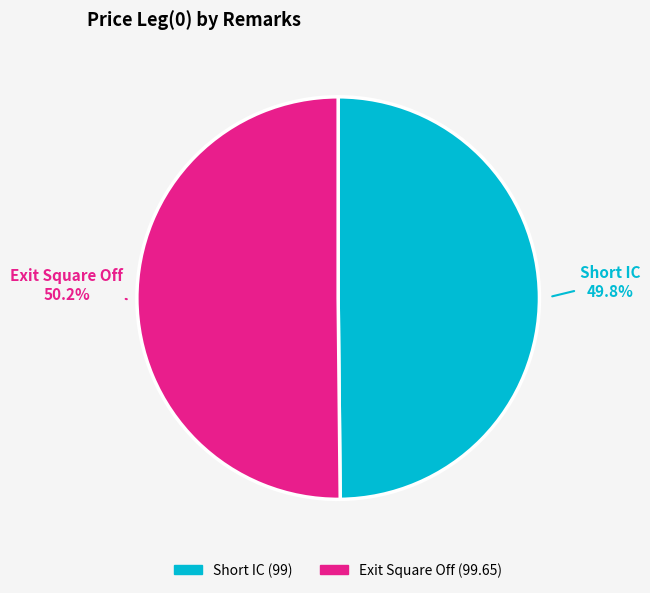

How many slices are in this pie chart?

2